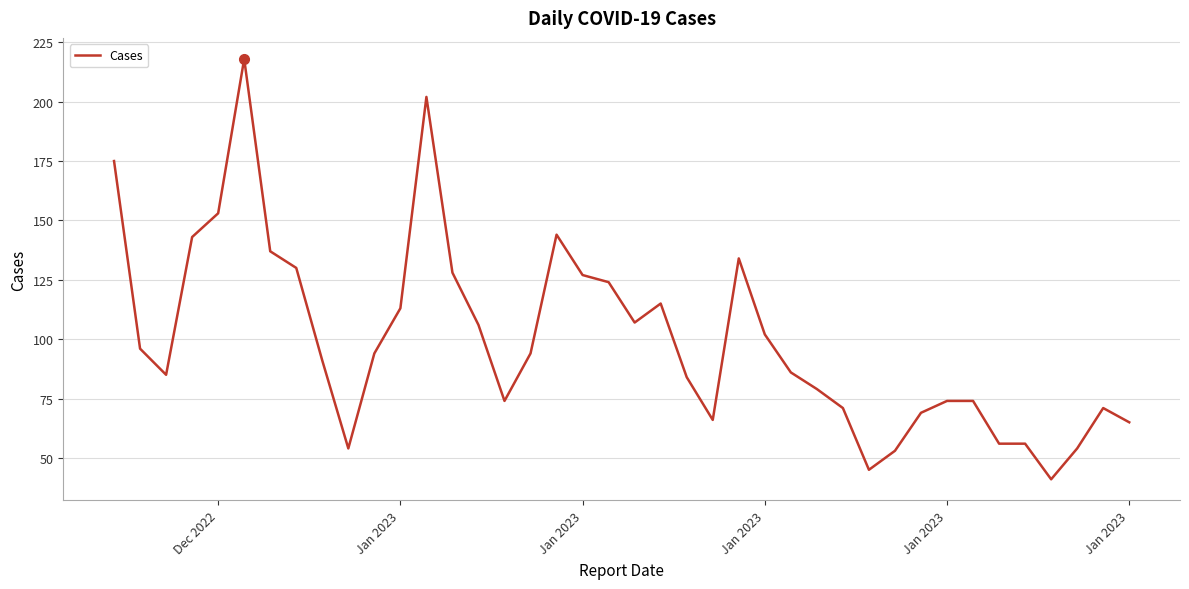

What is the smallest value displayed?

41